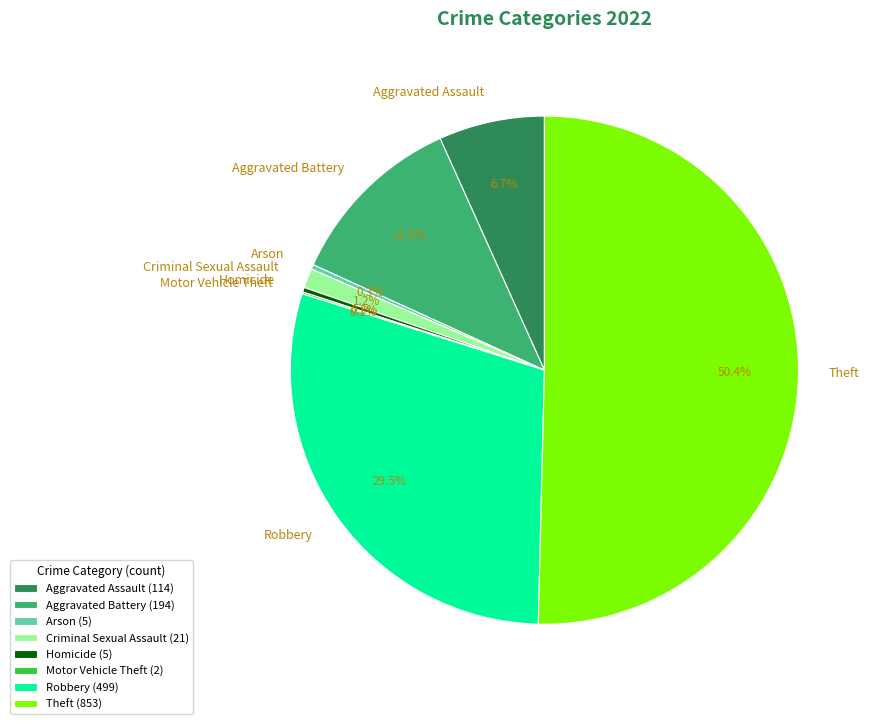

What percentage is NOT represented by Arson?

99.7%